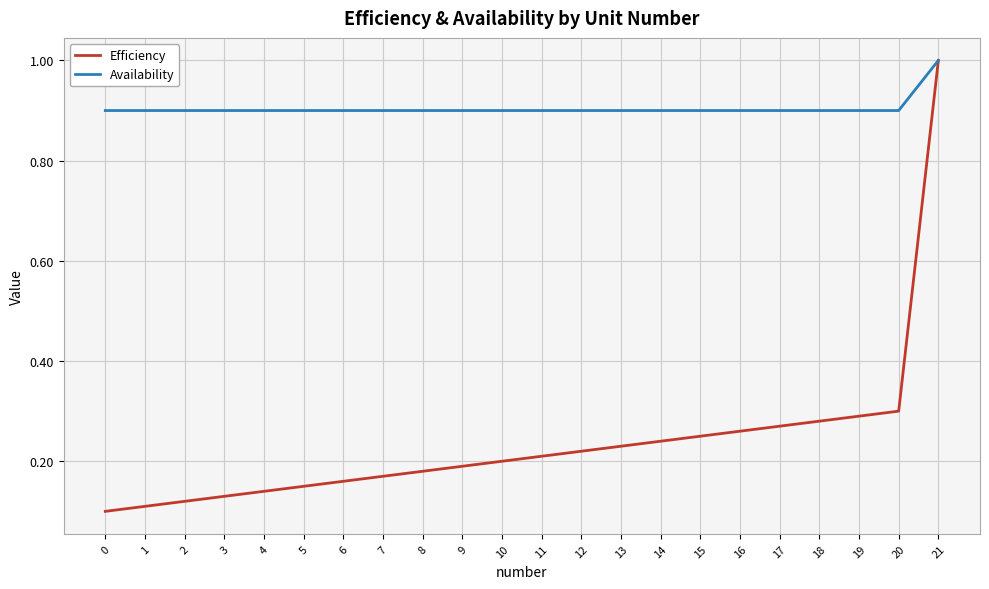

What is the difference between the highest and lowest values at 9?

0.7